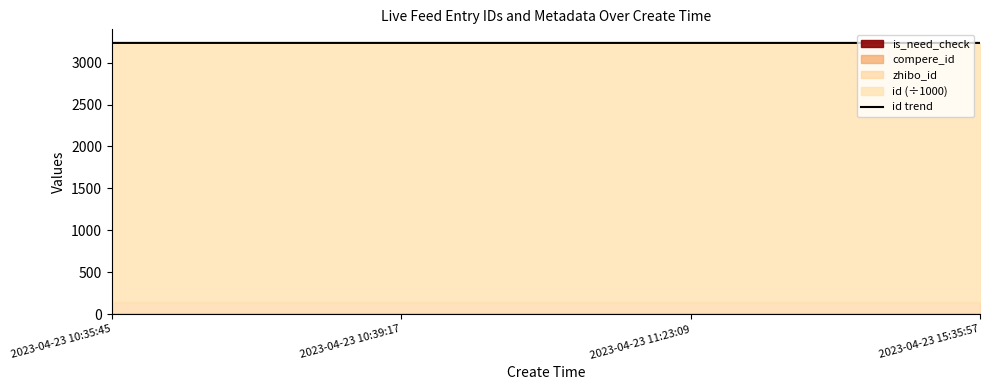

The chart shows a value of 5378.6 at 2023-04-23 15:35:57. True or false?

False